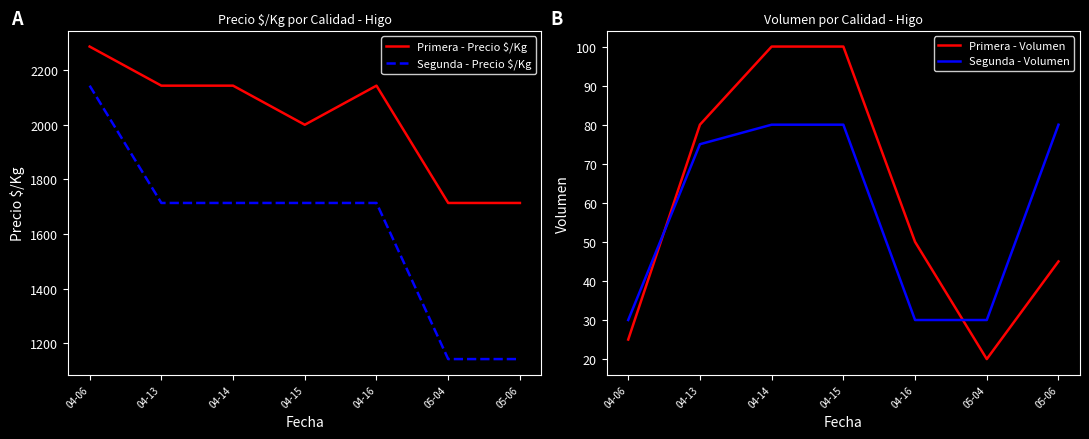

What is the difference between the maximum and minimum values in the Primera - Precio $/Kg series?

572